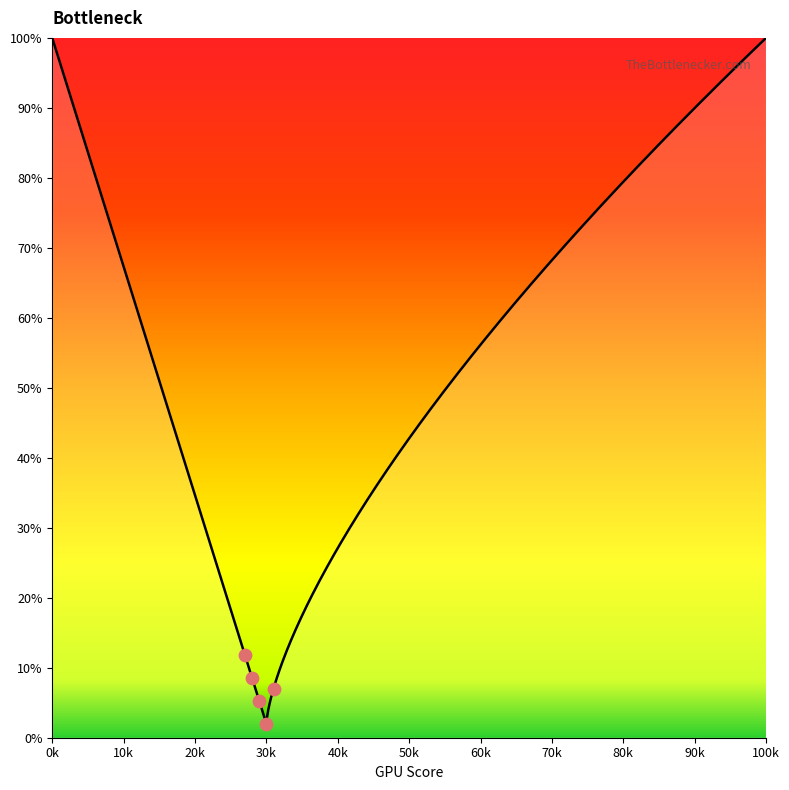

Between 1 and 0, which is larger?

1